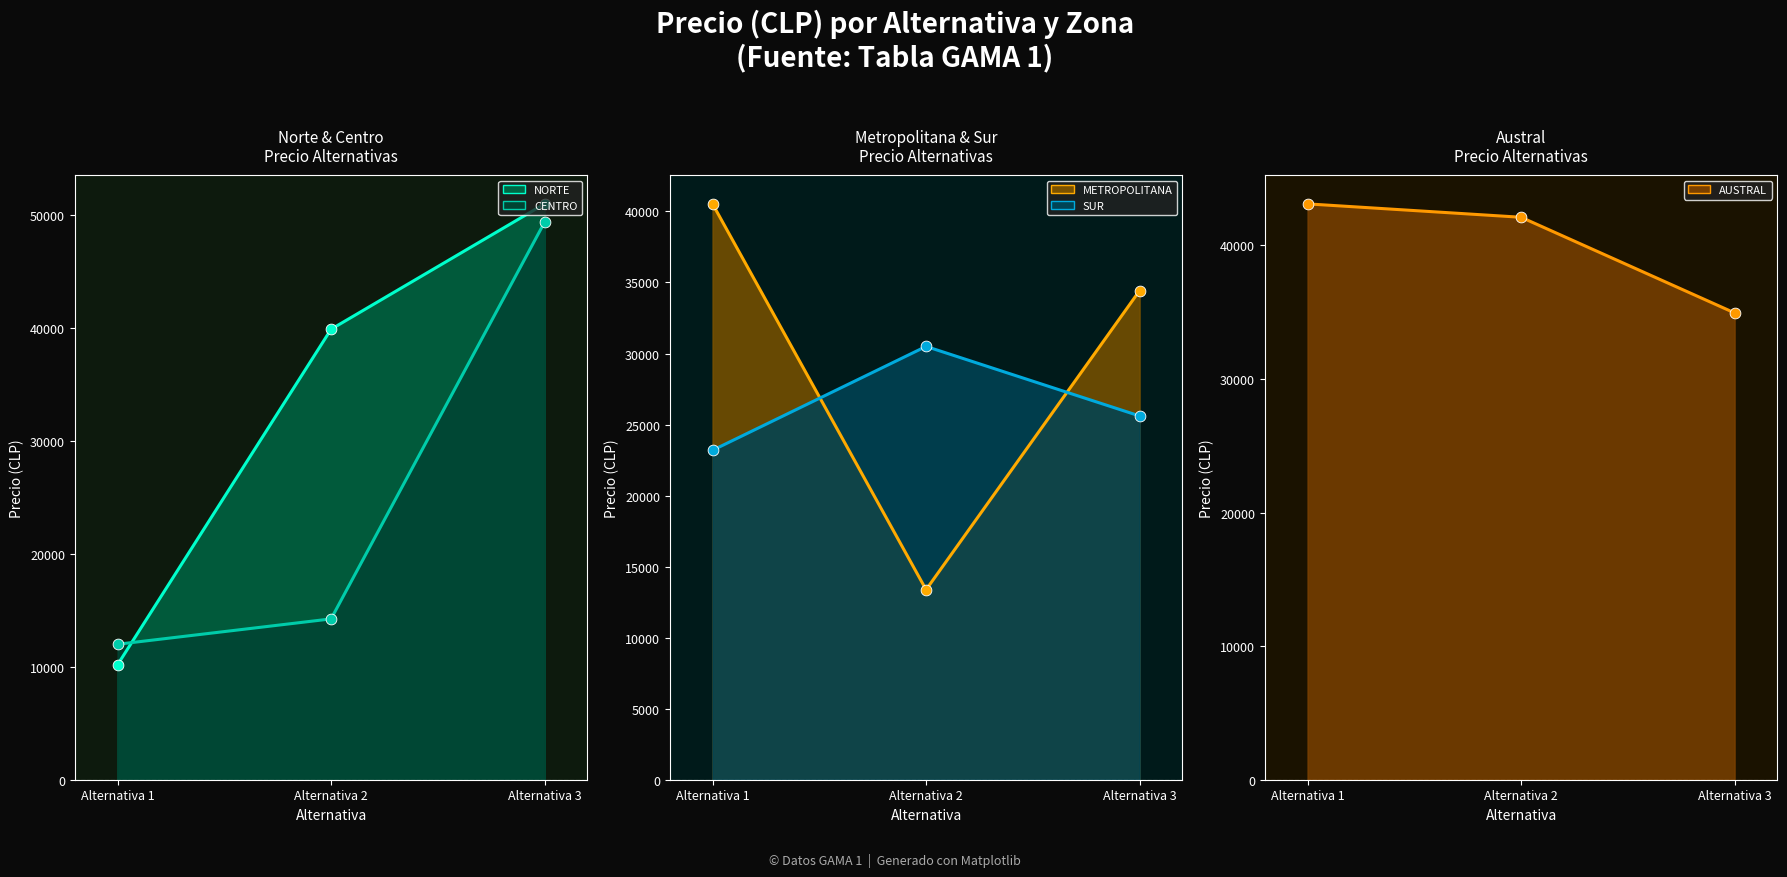

Is the value of NORTE at Alternativa 2 greater than the value of CENTRO at Alternativa 3?

No